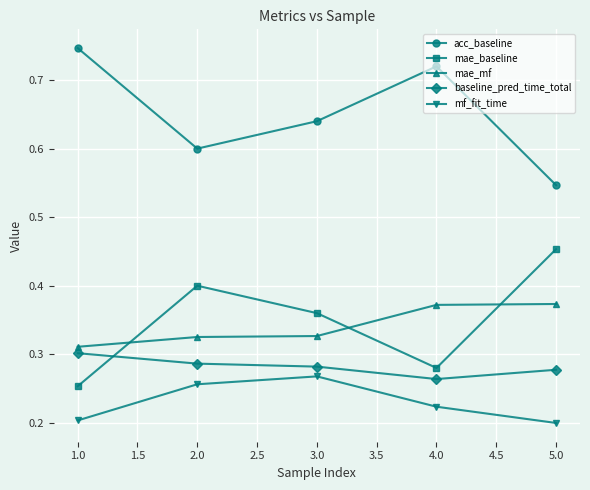

After their last crossing, which series has the higher values: baseline_pred_time_total or mae_baseline?

mae_baseline